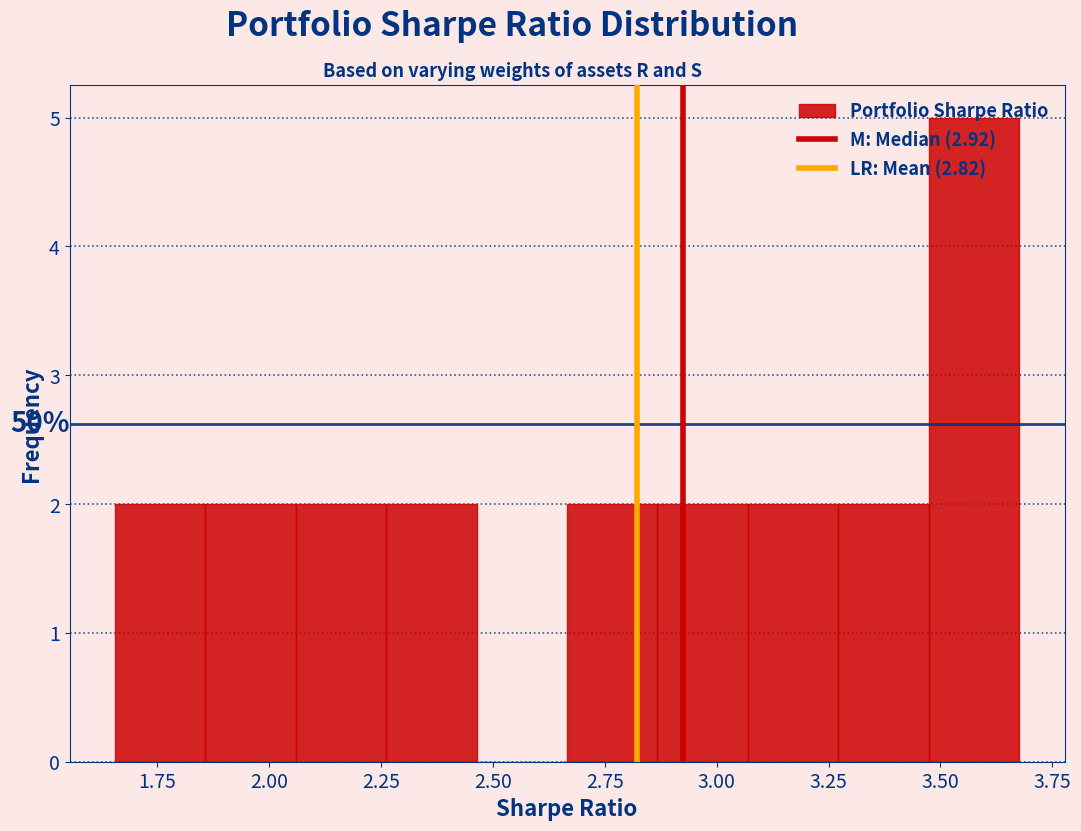

Which range on the x-axis has the tallest bar?

3.45 to 3.70